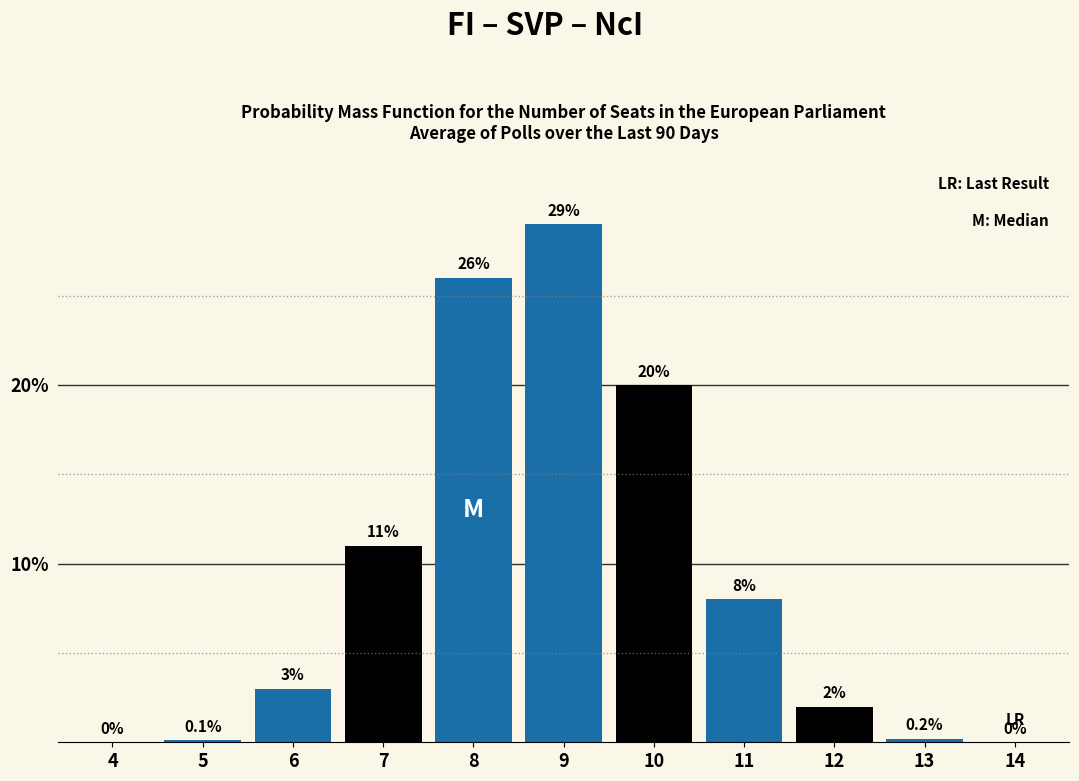

Reading left to right, transcribe all the data shown in this chart.

4=0.0	5=0.1	6=3.0	7=11.0	8=26.0	9=29.0	10=20.0	11=8.0	12=2.0	13=0.2	14=0.0